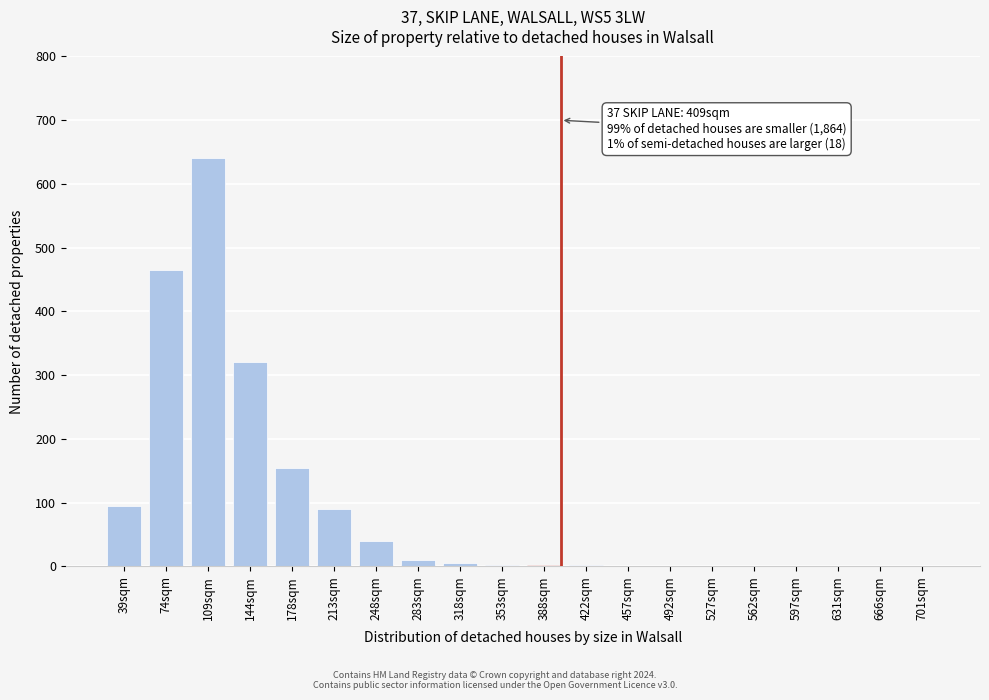

What is the sum of all values?

1832